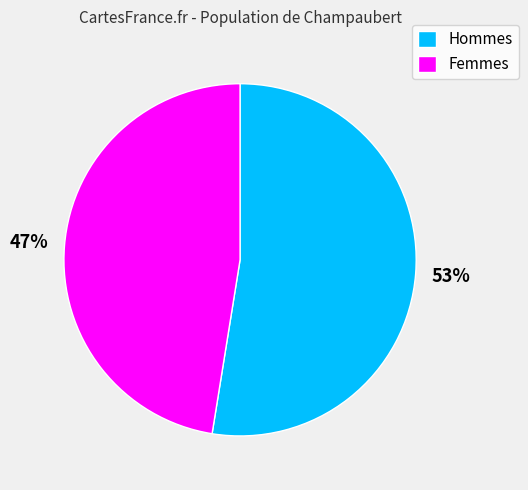

Count the number of slices in the pie.

2